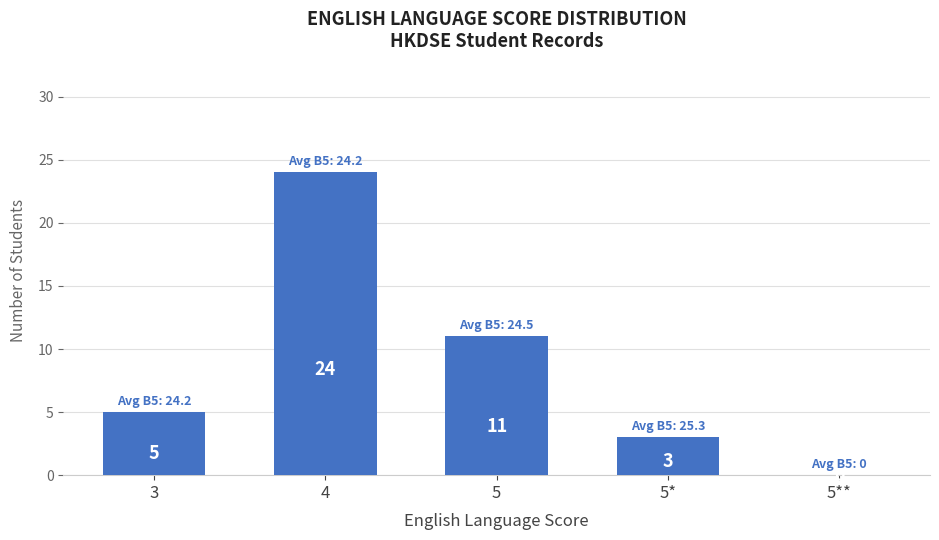

What is the greatest value displayed?

24